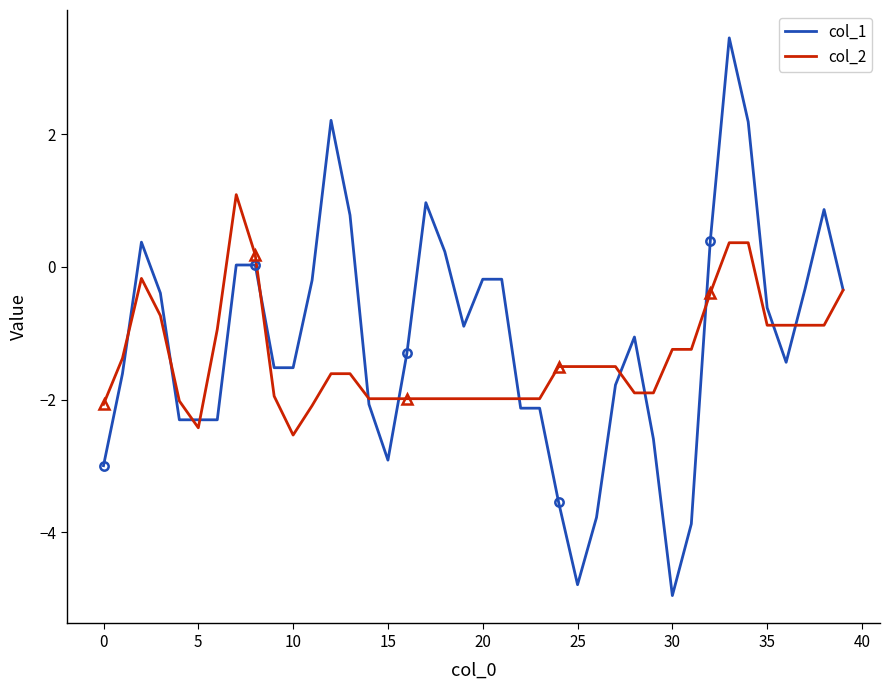

Which series has the largest total across all categories?

col_1